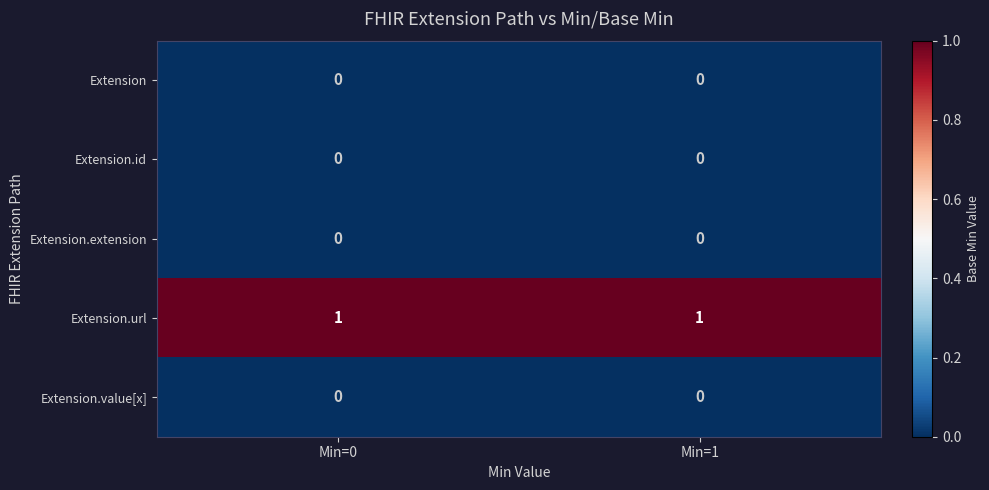

What is the difference between the highest and lowest values at Min=0?

1